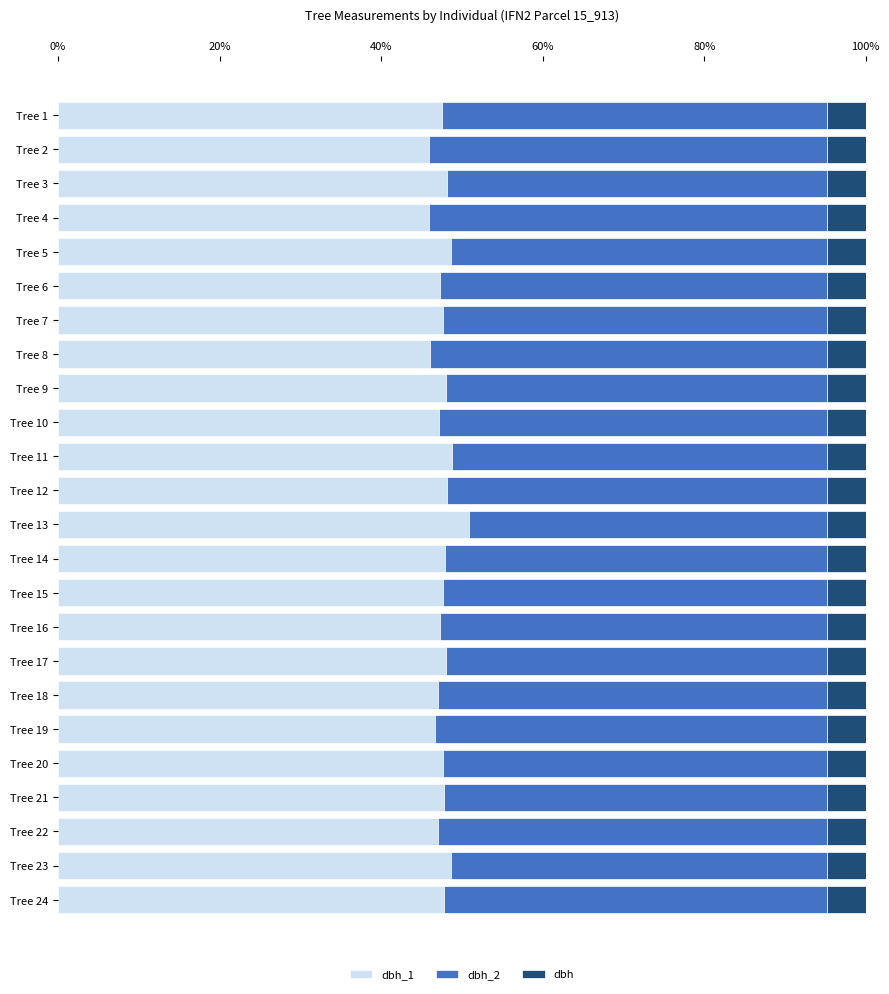

What is the total value across all series at Tree 16?

100.0